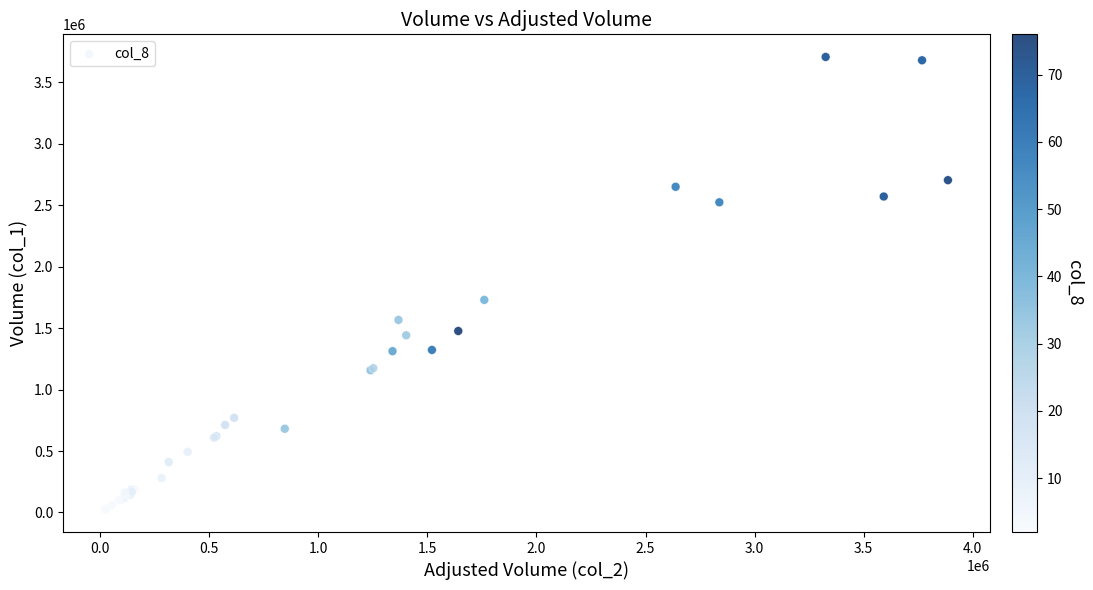

What Y value in the scatter plot is closest to 1865000?

1729000